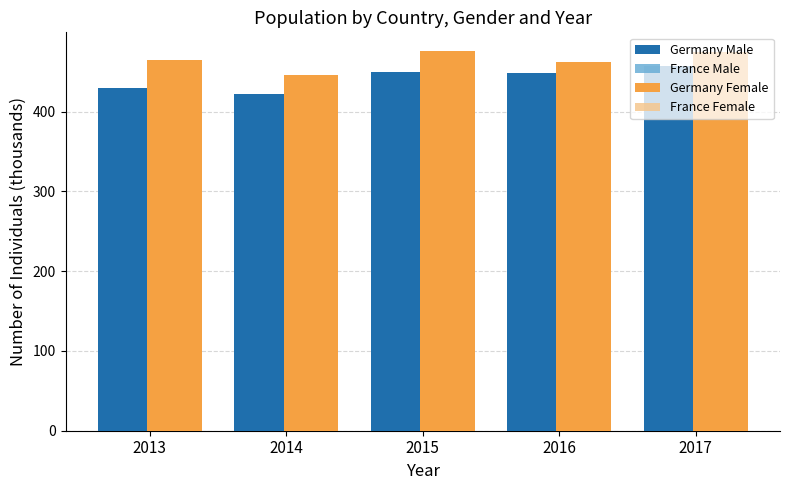

The value of Germany Male at 2014 is 422.2. True or false?

True